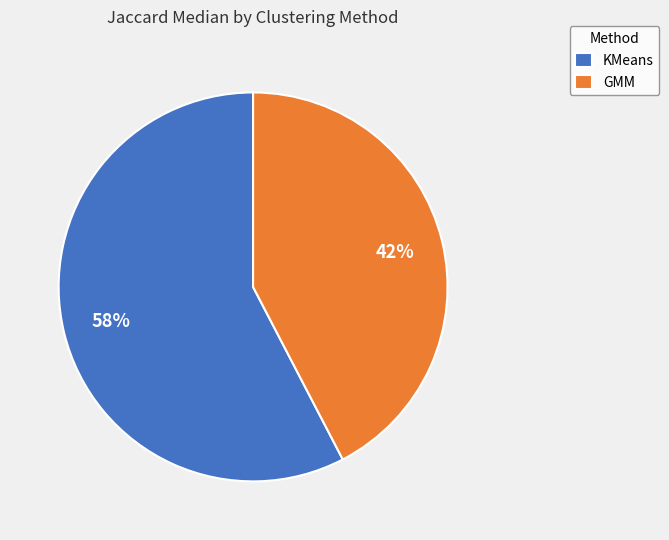

The GMM slice represents 56% of the pie. True or false?

False